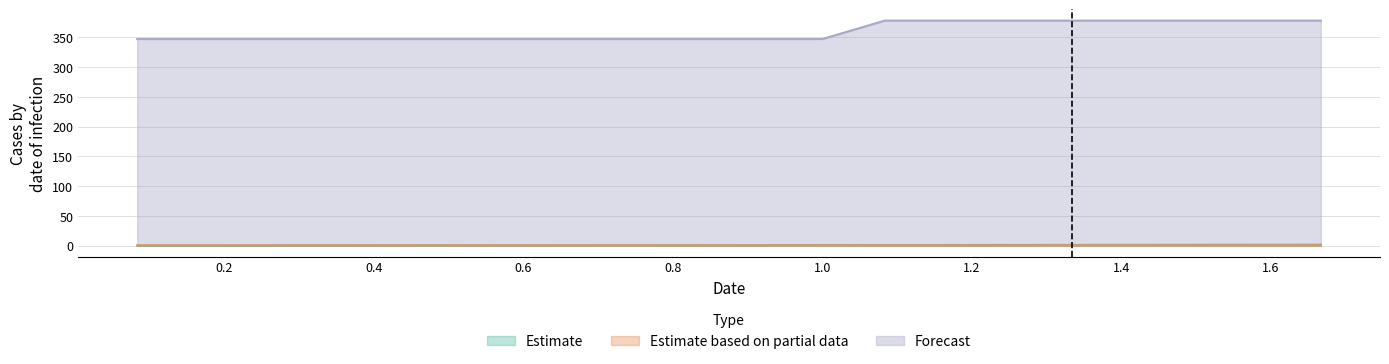

Which series has the widest spread of values?

Forecast